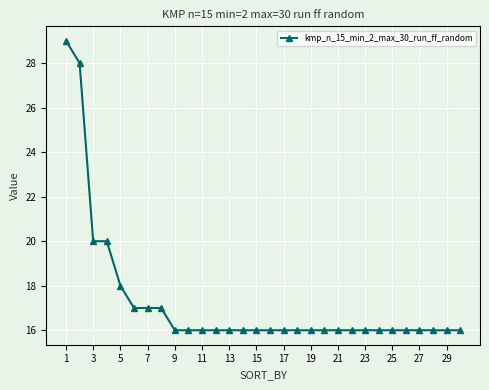

Reading left to right, list all the values displayed in this chart.

29	28	20	20	18	17	17	17	16	16	16	16	16	16	16	16	16	16	16	16	16	16	16	16	16	16	16	16	16	16